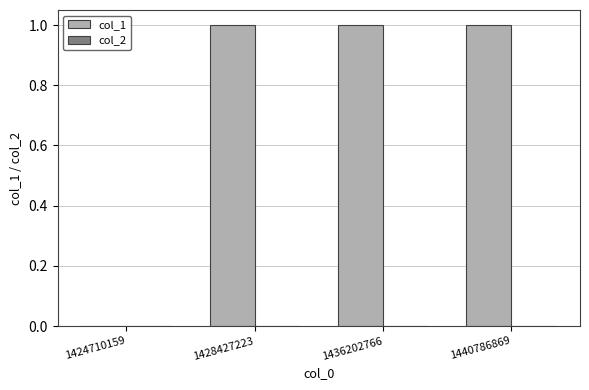

What is the change in value from 1424710159 to 1428427223?

+1